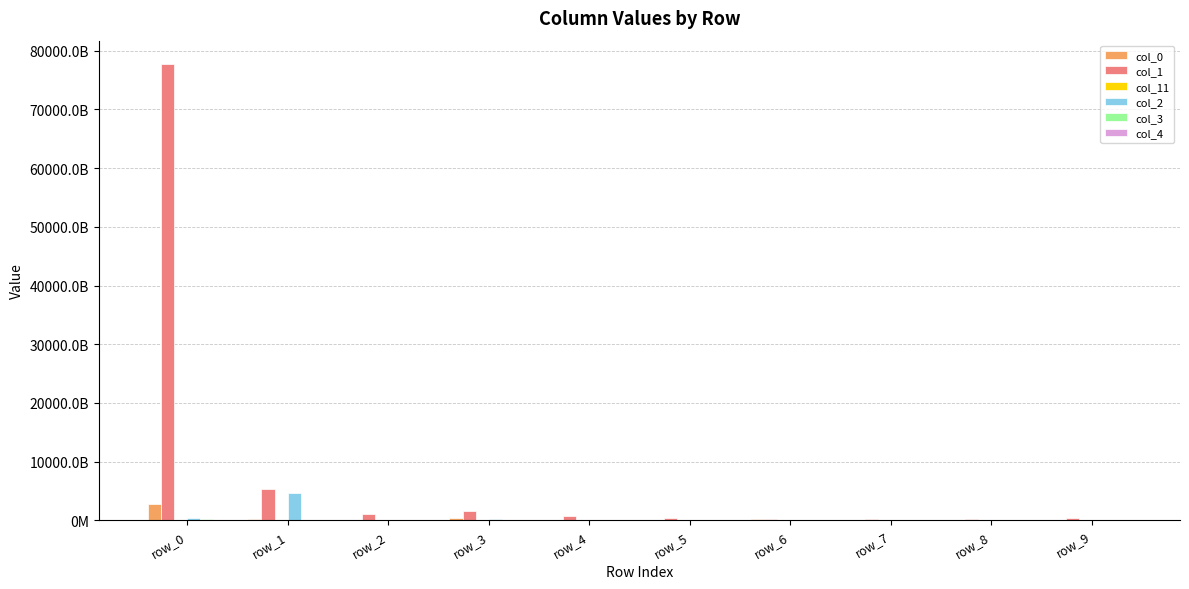

Are the bars horizontal?

No